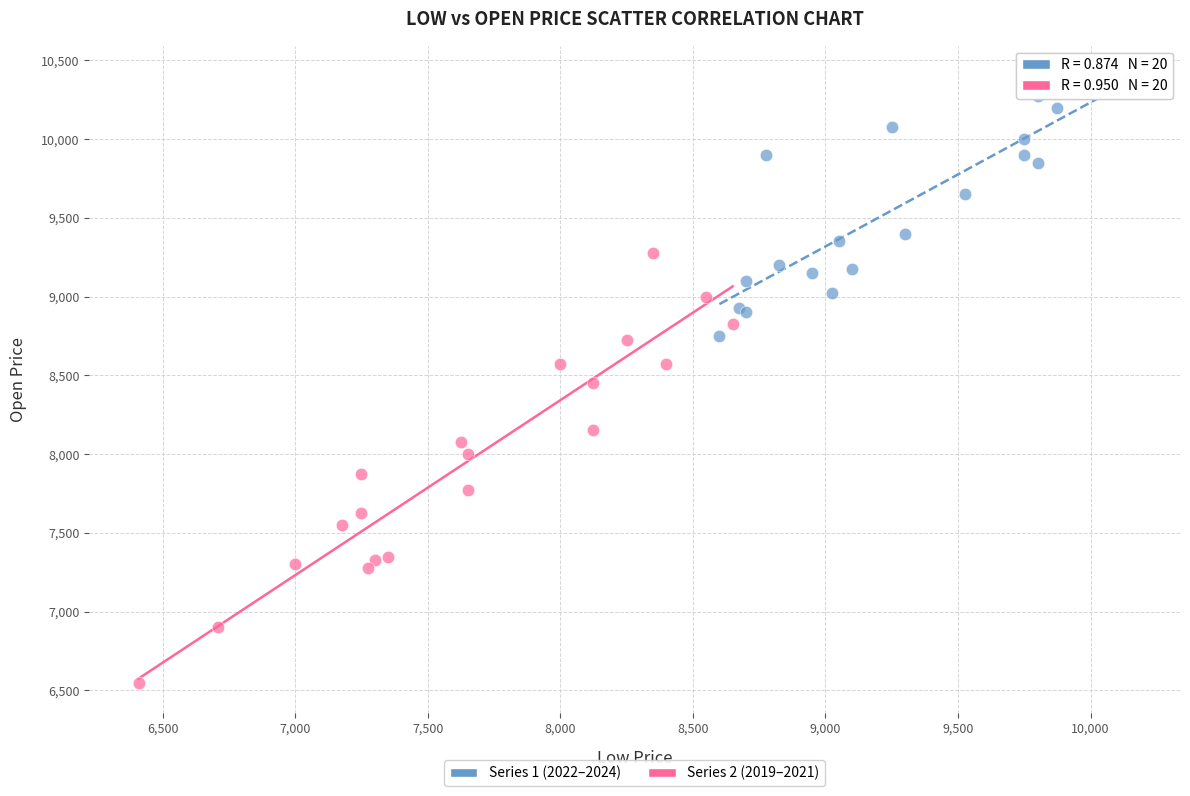

Which series has the largest Y range (max minus min)?

Series 2 (2019–2021)